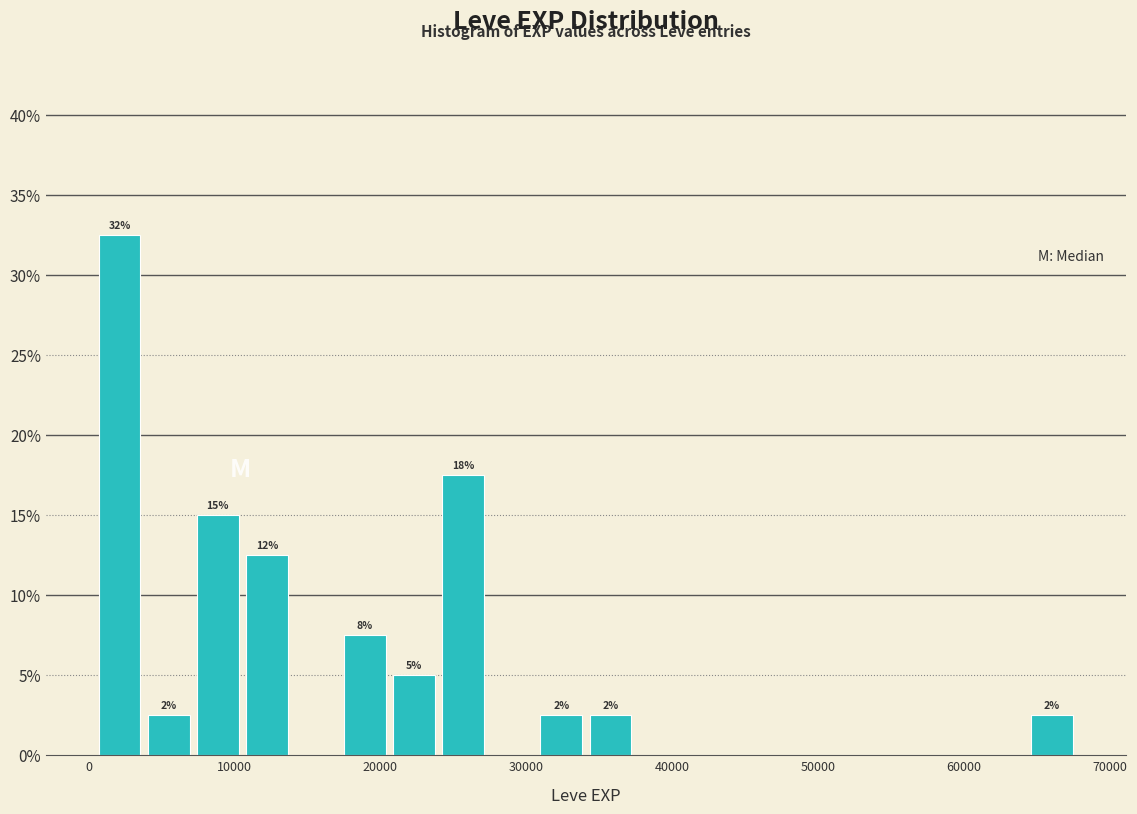

Around what value on the x-axis is the tallest bar? Give the approximate position of its centre, as read against the axis.

2000